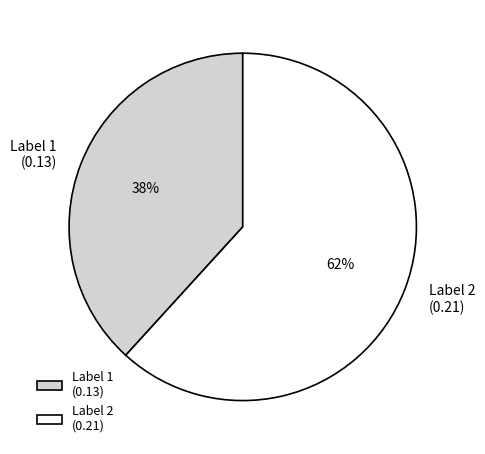

What percentage is the Label 2 (0.21) slice, to the nearest percent?

62%